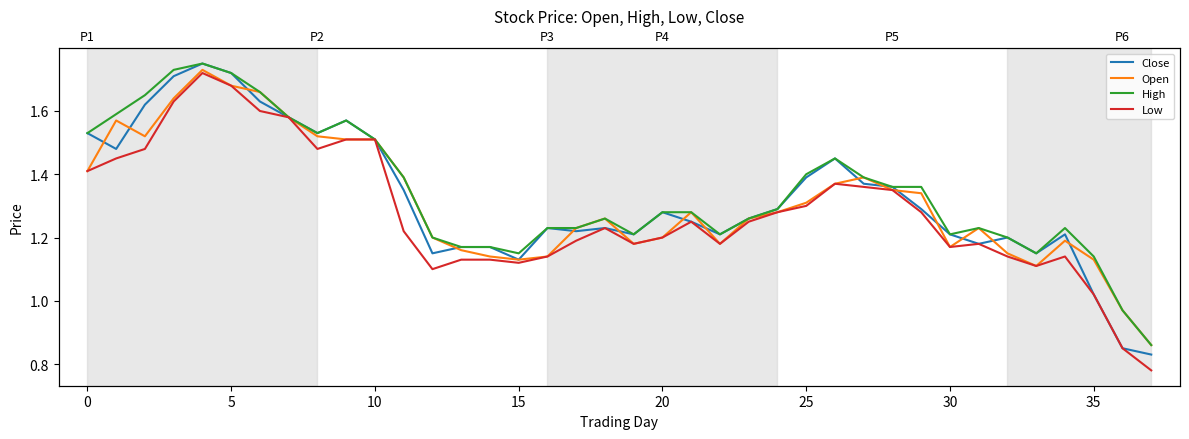

Is the value of Open at 9 greater than the value of High at 36?

Yes